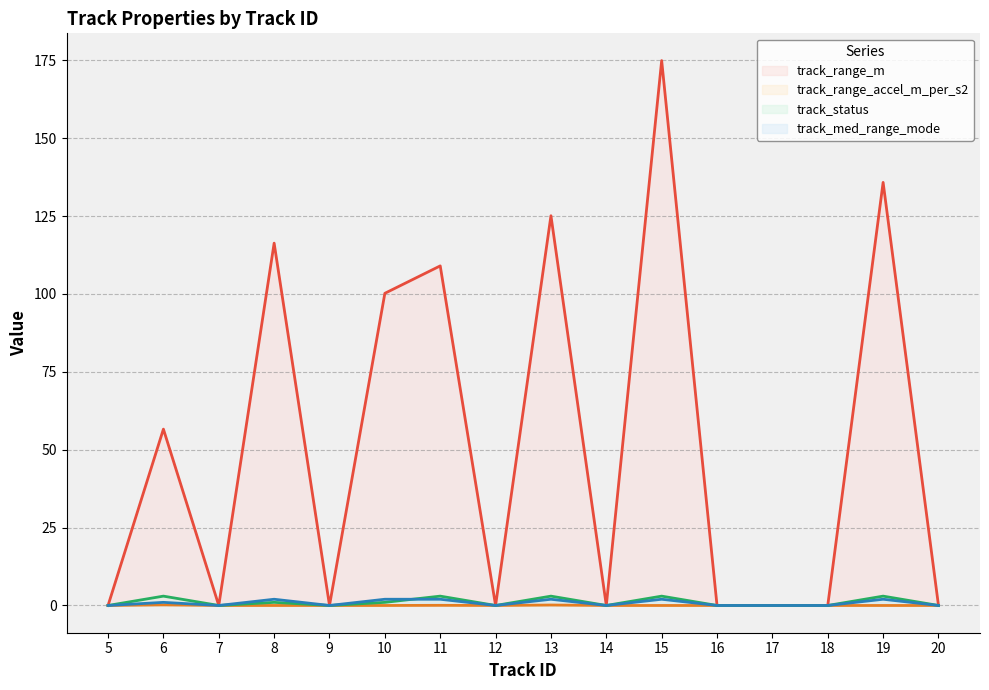

What is the sum of the track_range_m values at 13 and 17?

125.1